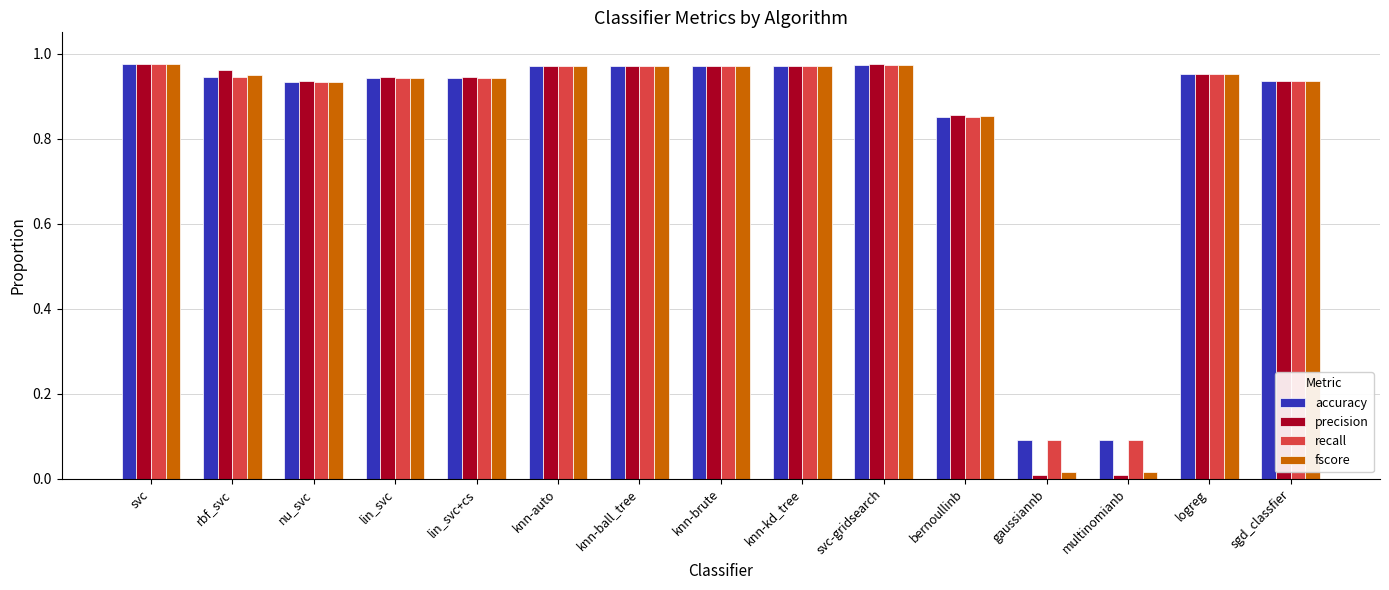

What is the sum of the accuracy values at knn-brute and logreg?

1.9